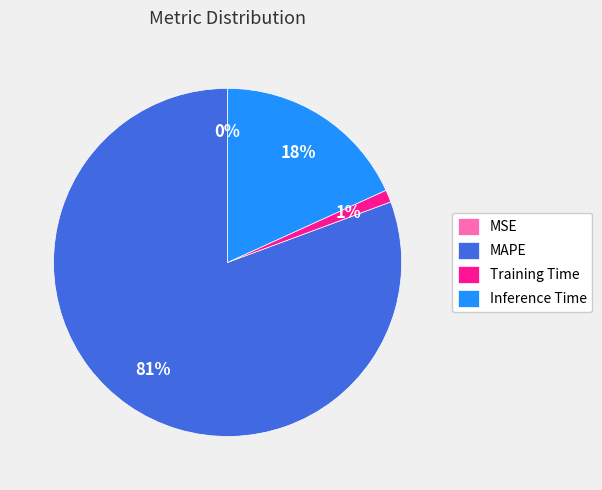

Which category has the biggest portion of the pie?

MAPE